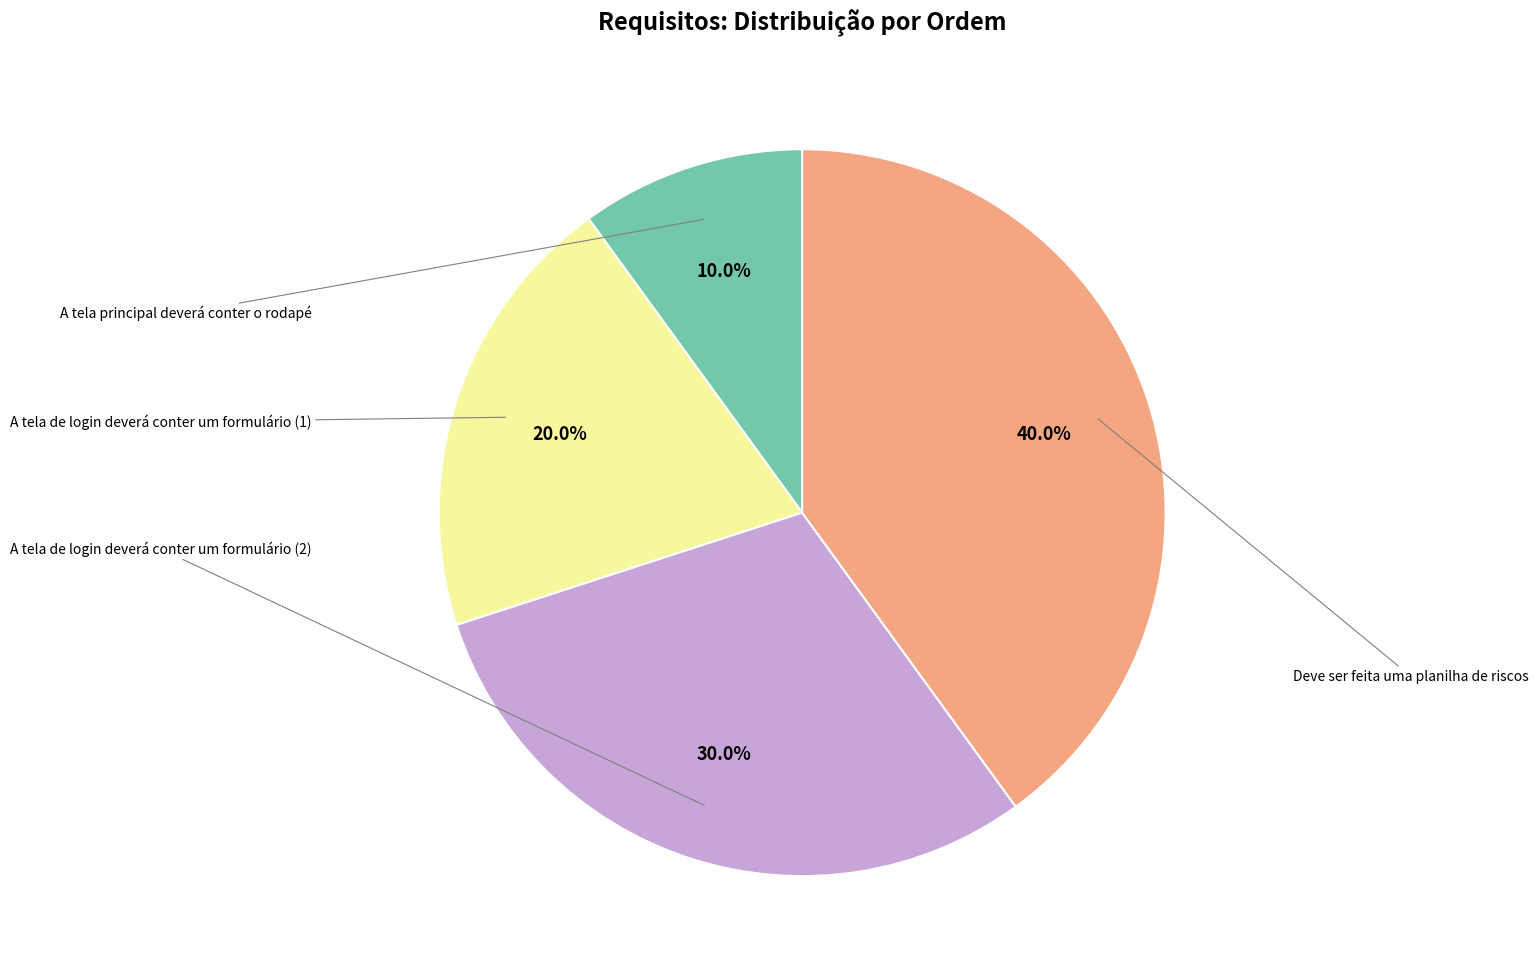

Rank the categories by value from highest to lowest.

Deve ser feita uma planilha de riscos, A tela de login deverá conter um formulário (2), A tela de login deverá conter um formulário (1), A tela principal deverá conter o rodapé